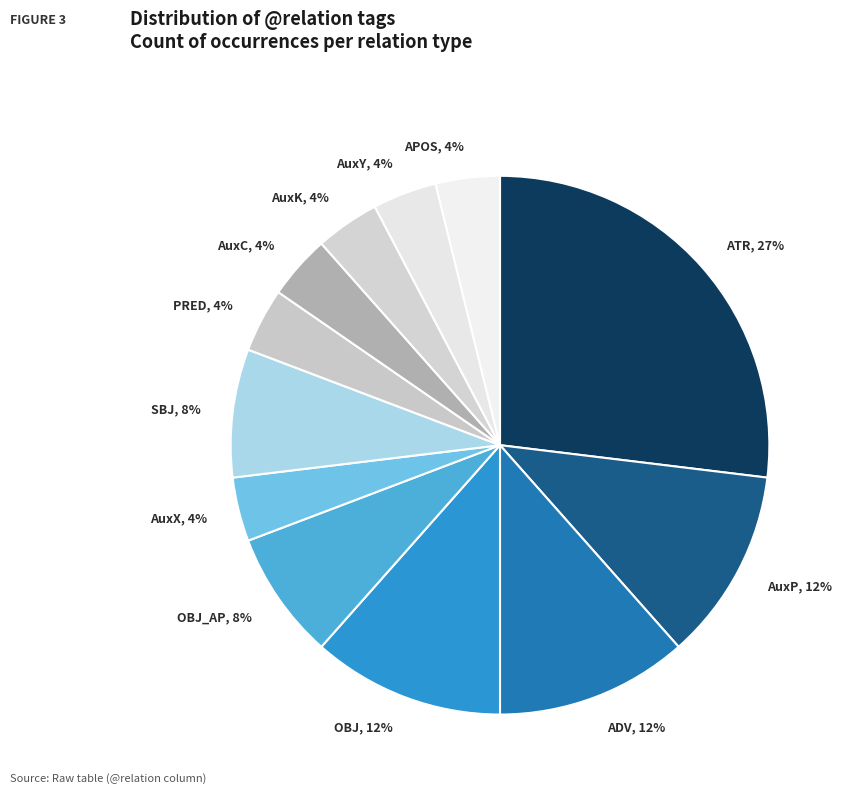

Does AuxP represent more than half of the total?

No